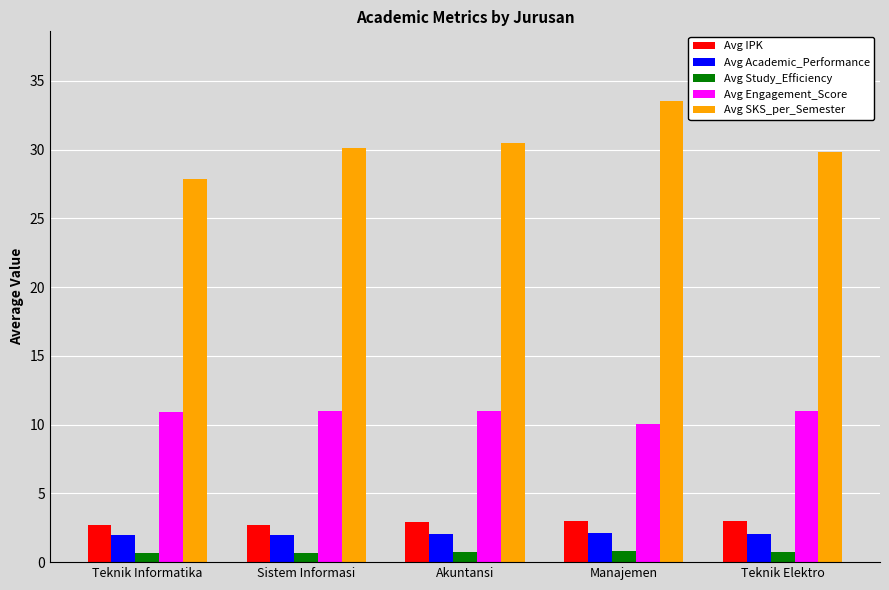

What is the approximate value of Avg Study_Efficiency at Teknik Elektro?

0.7